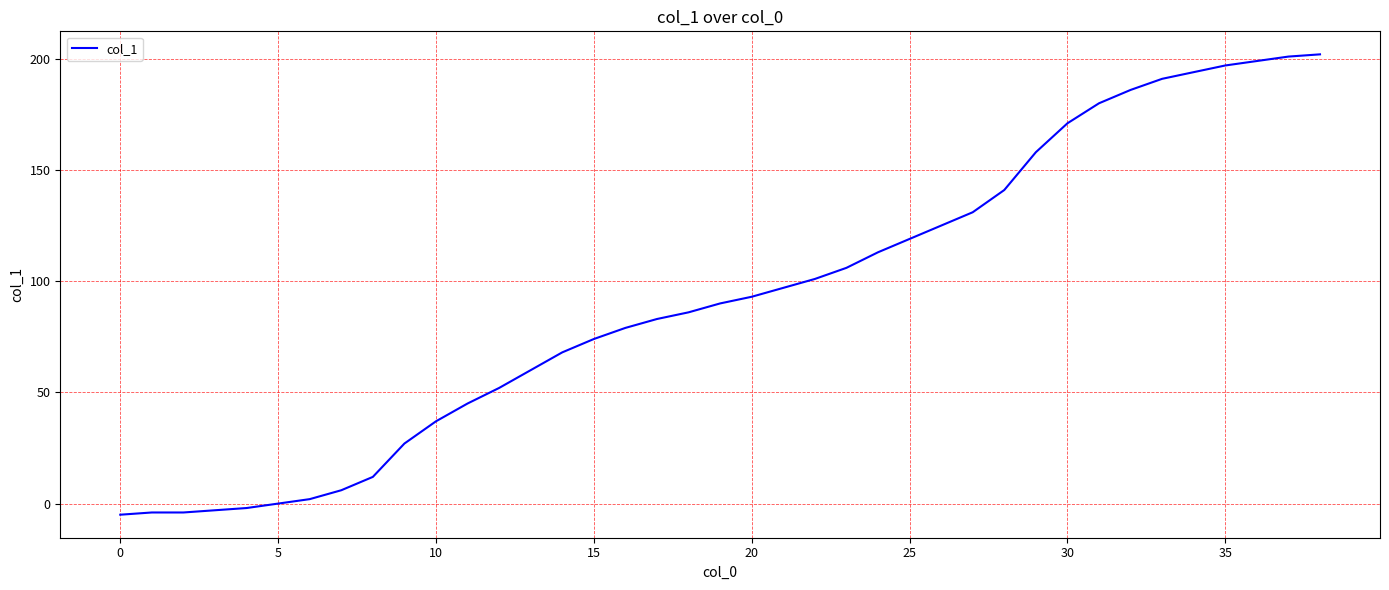

What is the minimum value shown in the chart?

-5